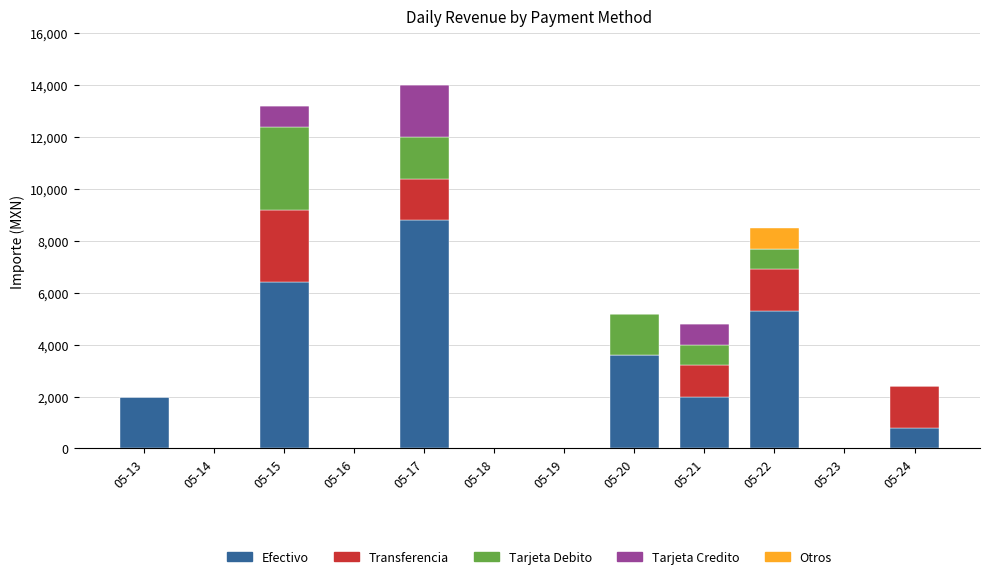

The value of Efectivo at 05-15 is 9450. True or false?

False